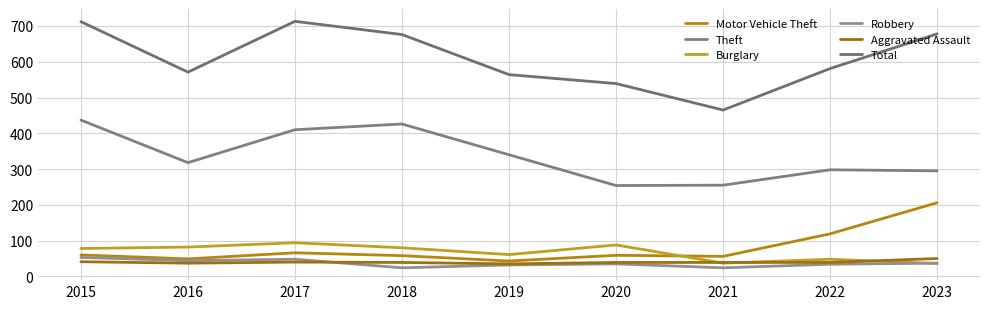

Where is the first local maximum for Burglary?

2017